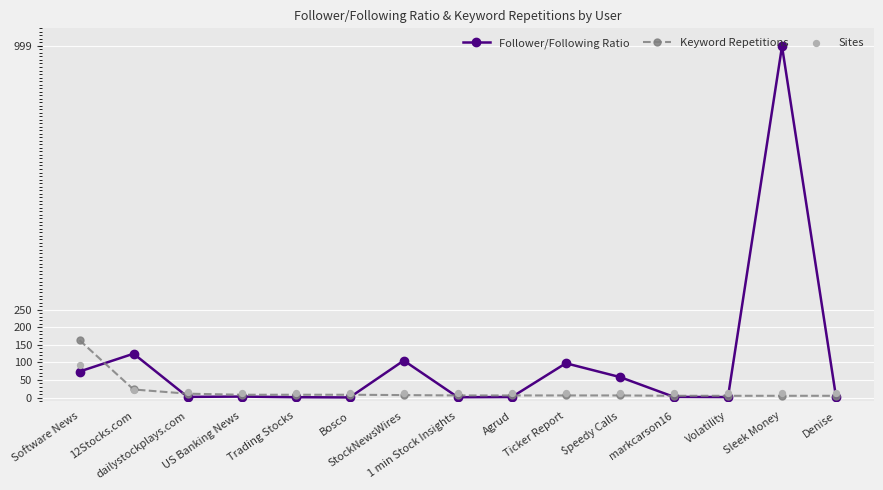

Which series reaches the maximum Y coordinate?

Follower/Following Ratio